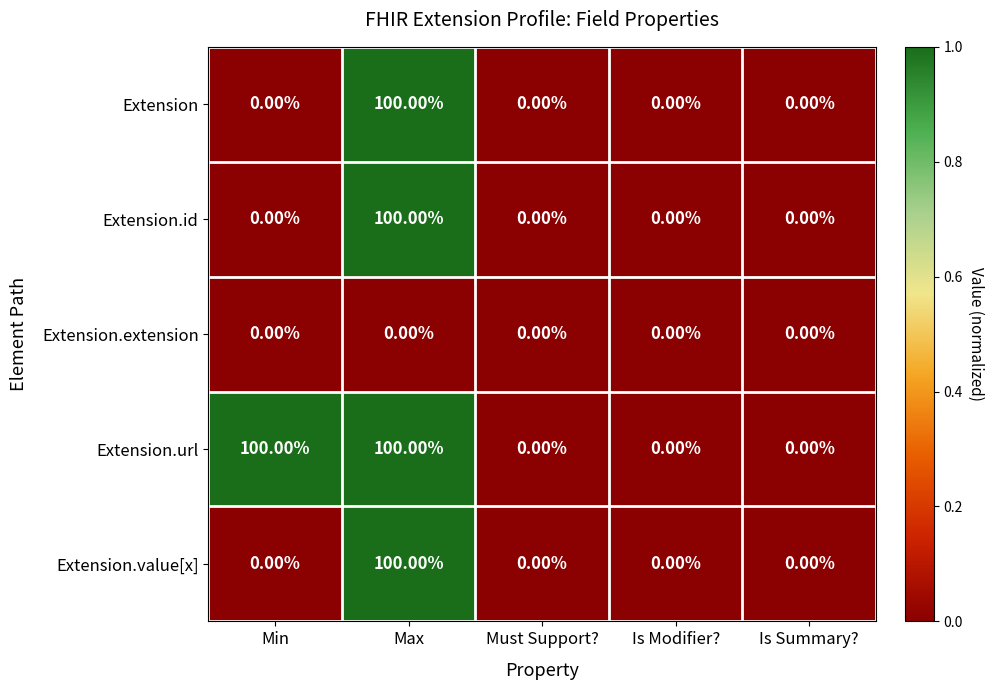

At which category is the sum across all series the highest?

Max